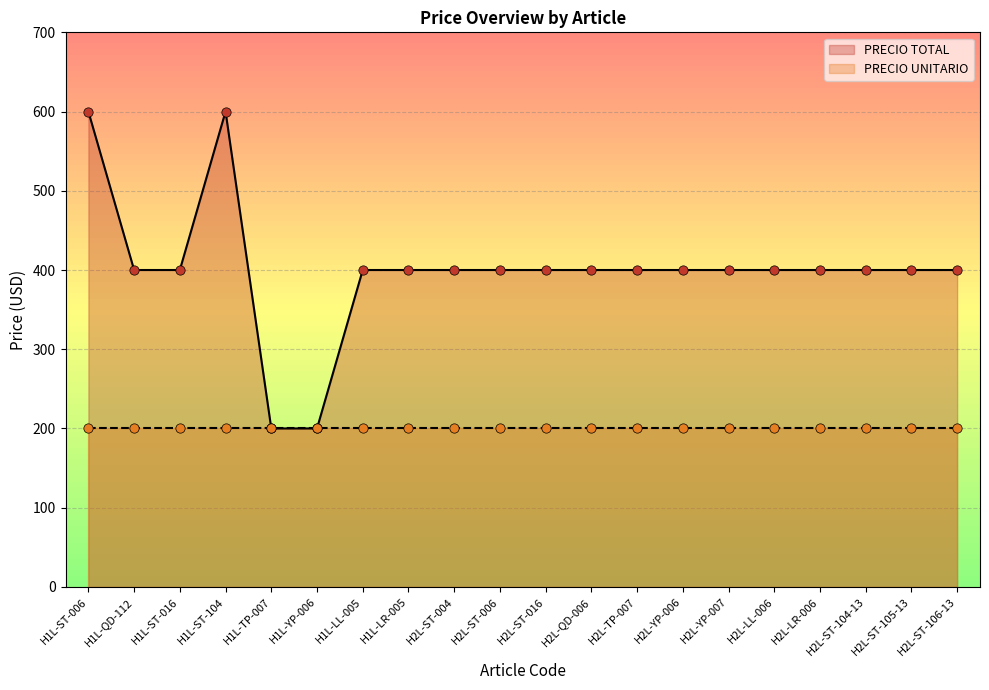

Between H2L-ST-006 and H2L-YP-006, which is larger?

H2L-ST-006